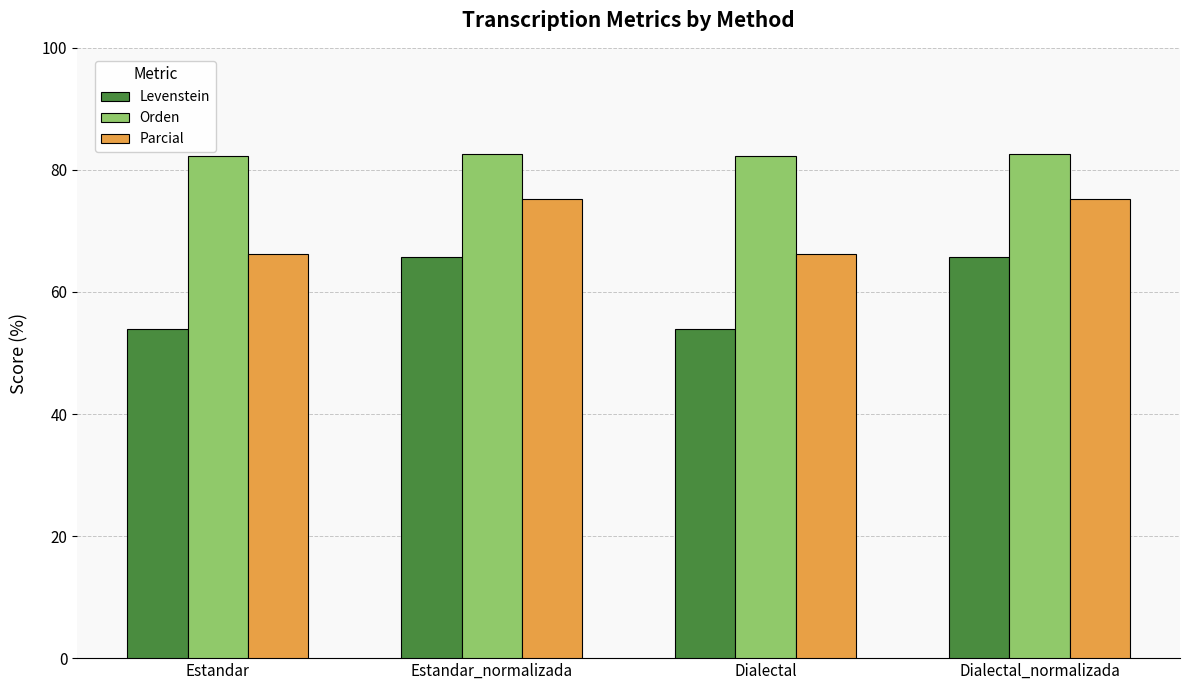

What is the difference between the highest and lowest values at Estandar_normalizada?

16.9